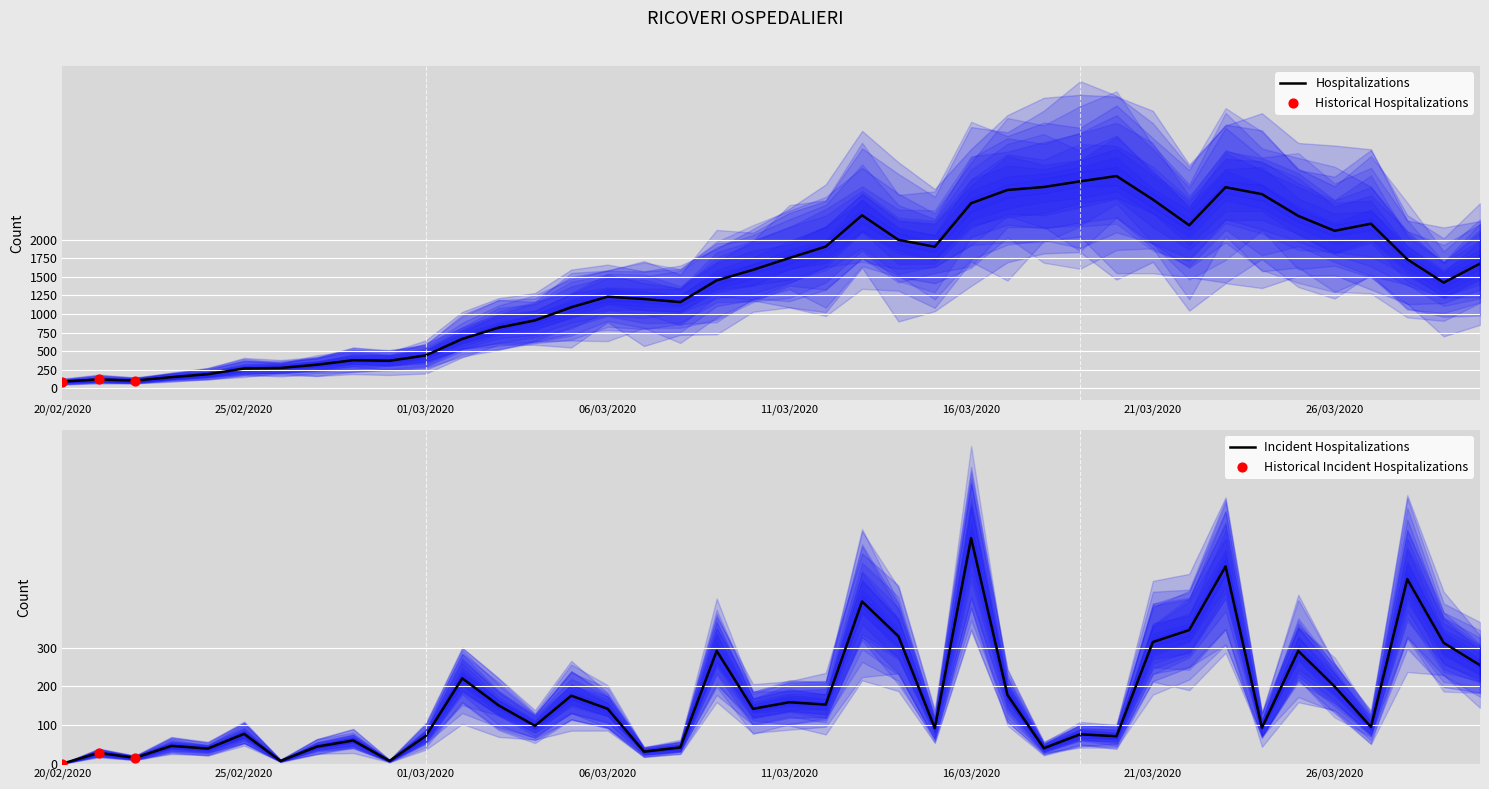

What is the ratio of the value at 29/03/2020 to the value at 24/03/2020?

0.5